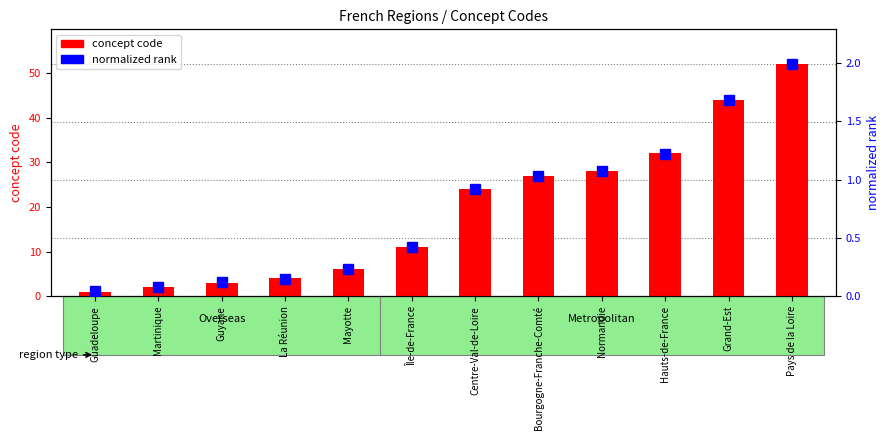

What is the sum of all normalized rank values?

8.9